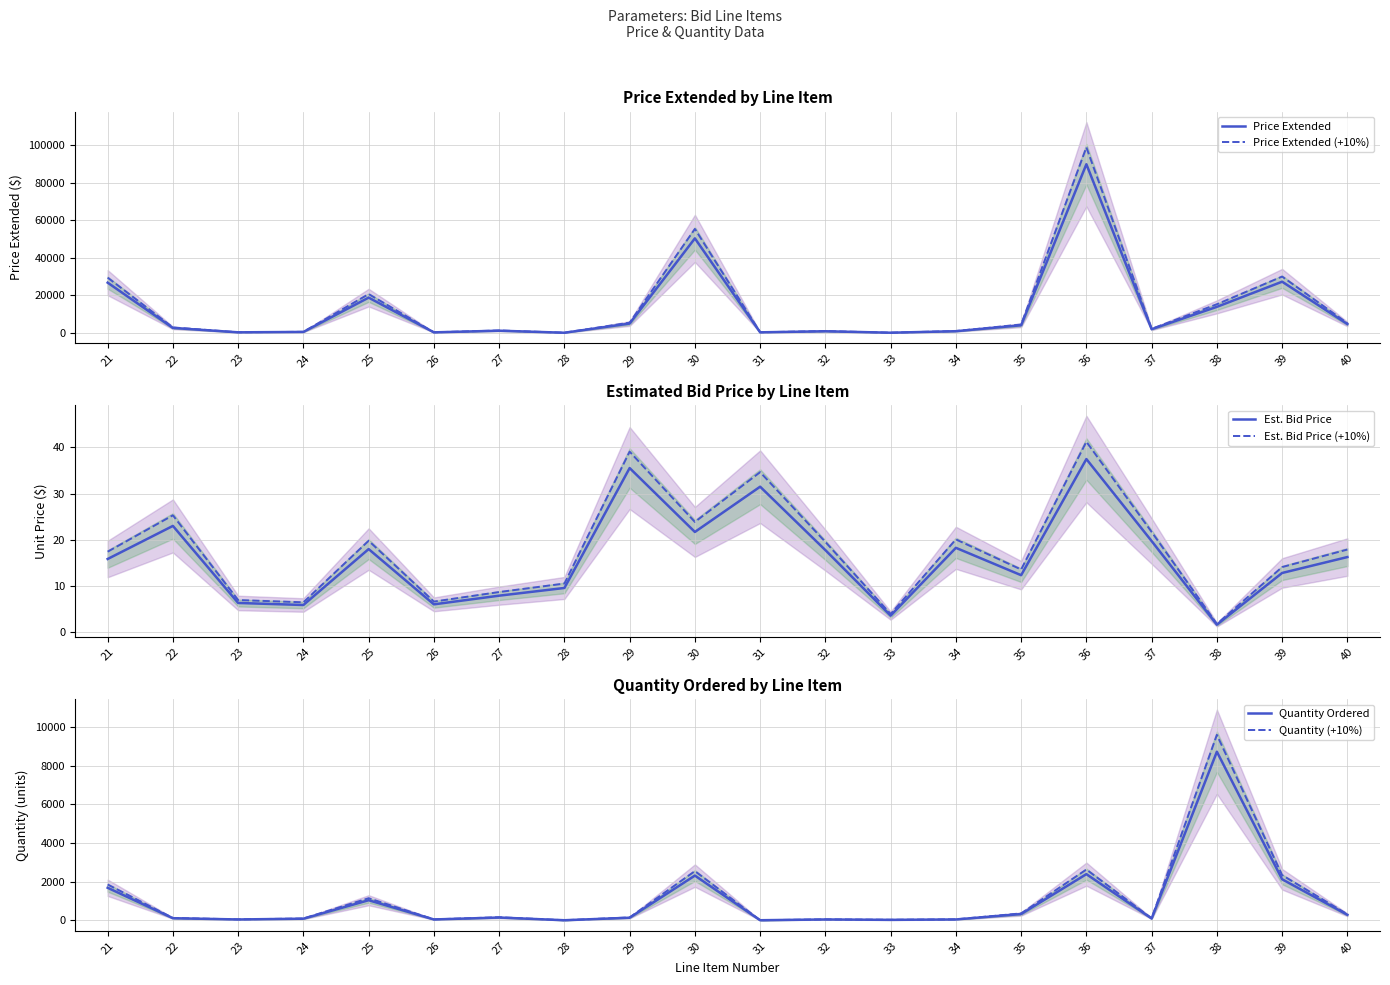

Which series has the widest spread of values?

Price Extended (+10%)